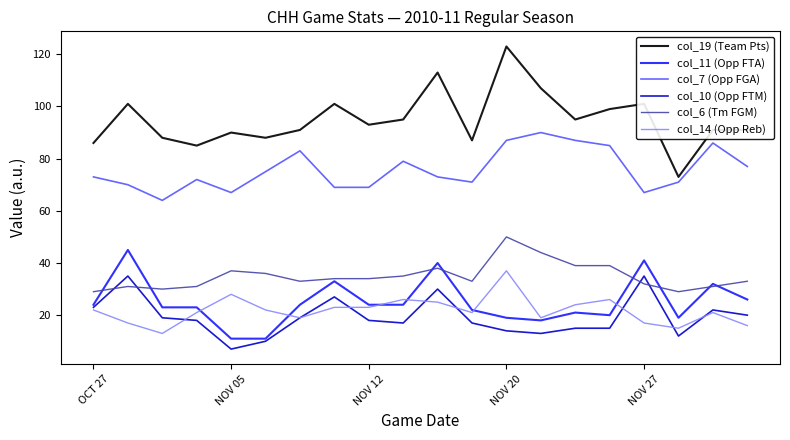

Which series has the widest spread of values?

col_19 (Team Pts)